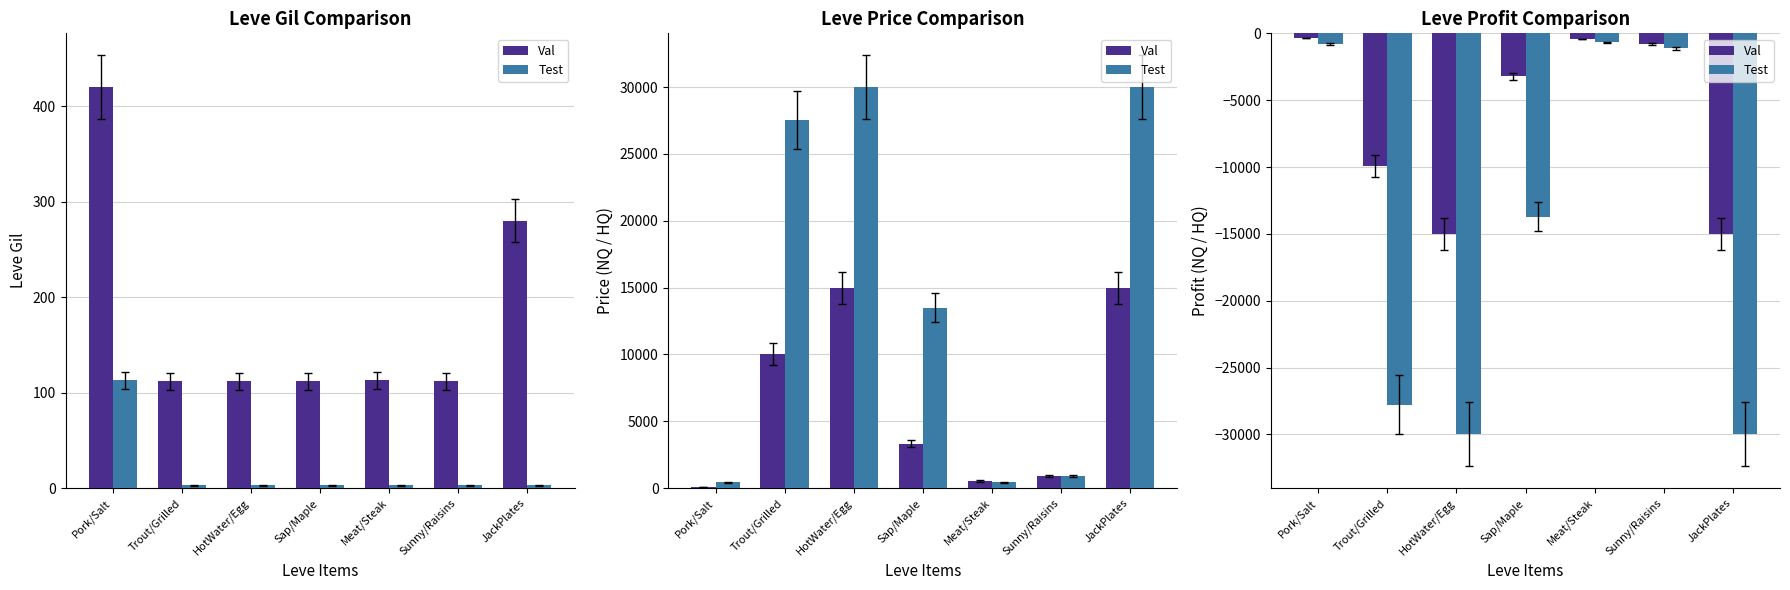

Which has a higher value, JackPlates or Meat/Steak?

Meat/Steak